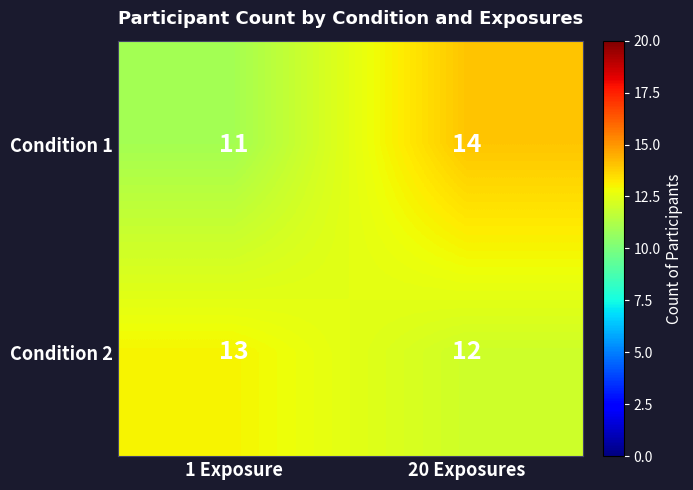

True or false: Condition 1 has a value of 5 at 1 Exposure.

False